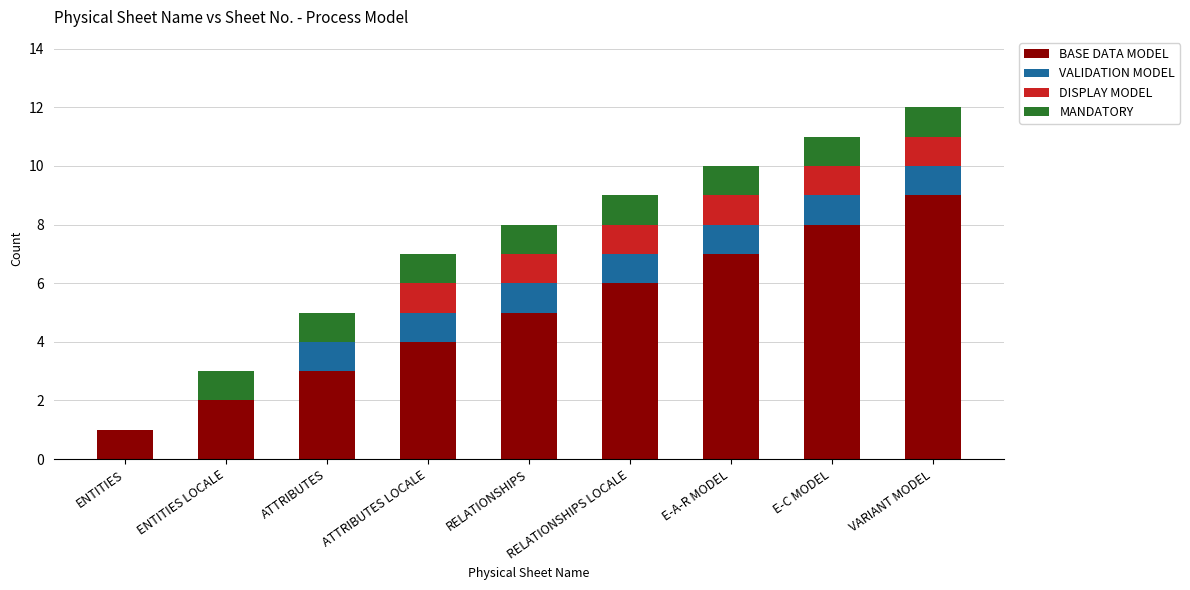

Read the BASE DATA MODEL value at ATTRIBUTES LOCALE.

4